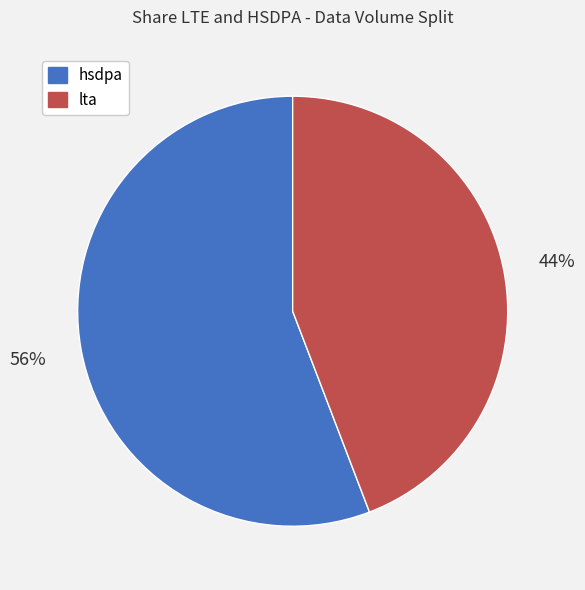

Is there any slice that represents more than half of the pie?

Yes